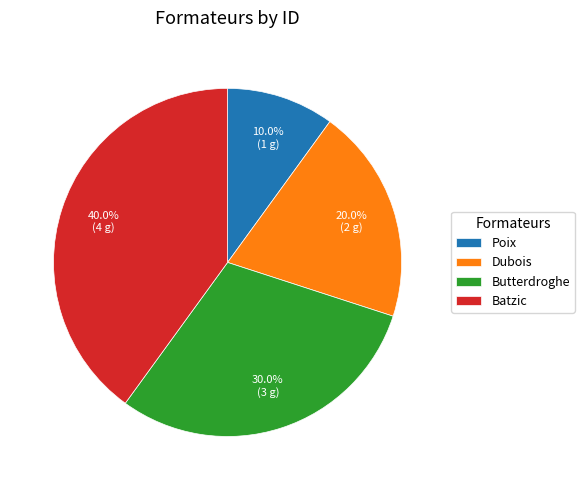

Rank the categories by value from lowest to highest.

Poix, Dubois, Butterdroghe, Batzic